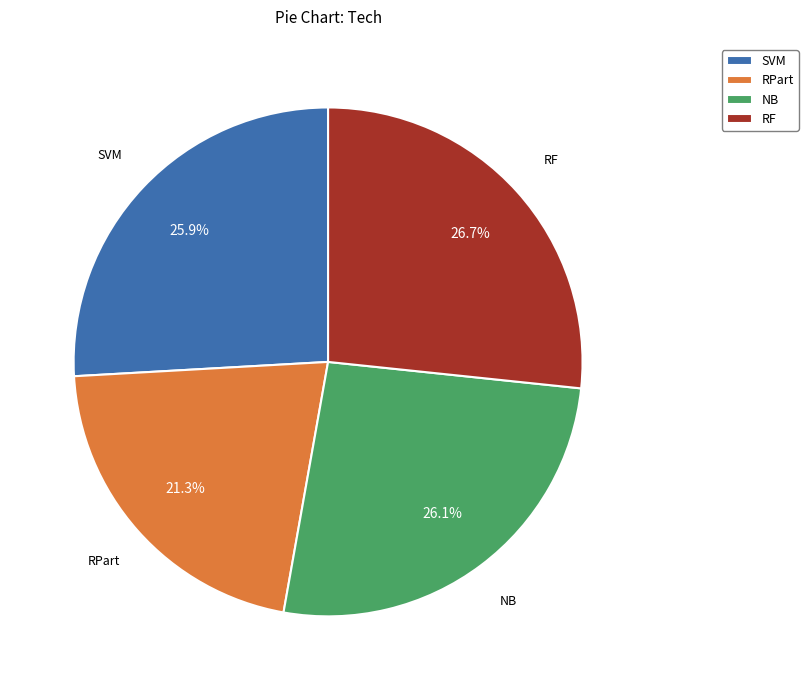

To the nearest percent, what is the average slice percentage?

25%